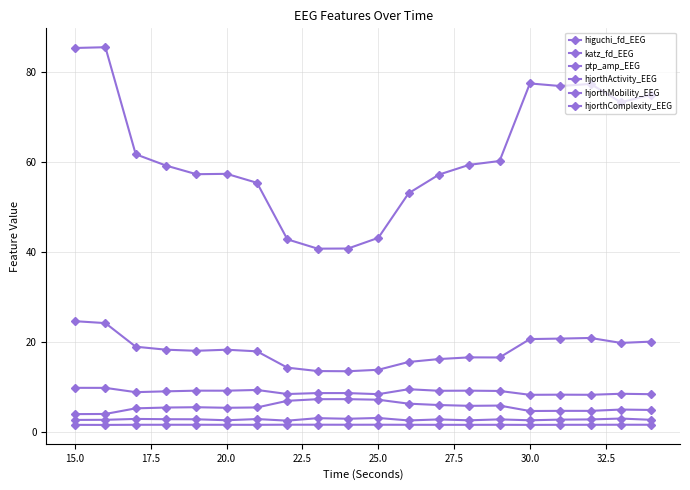

List the series in order of their peak value, highest first.

hjorthActivity_EEG, hjorthComplexity_EEG, ptp_amp_EEG, hjorthMobility_EEG, katz_fd_EEG, higuchi_fd_EEG